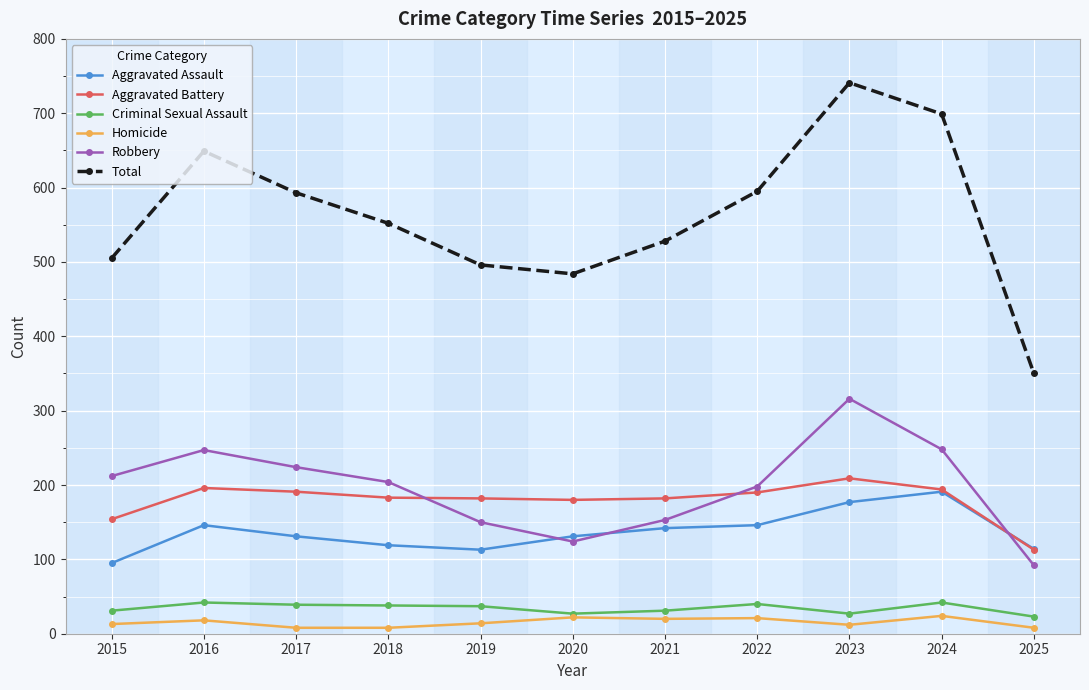

The value of Total at 2017 is 593. True or false?

True